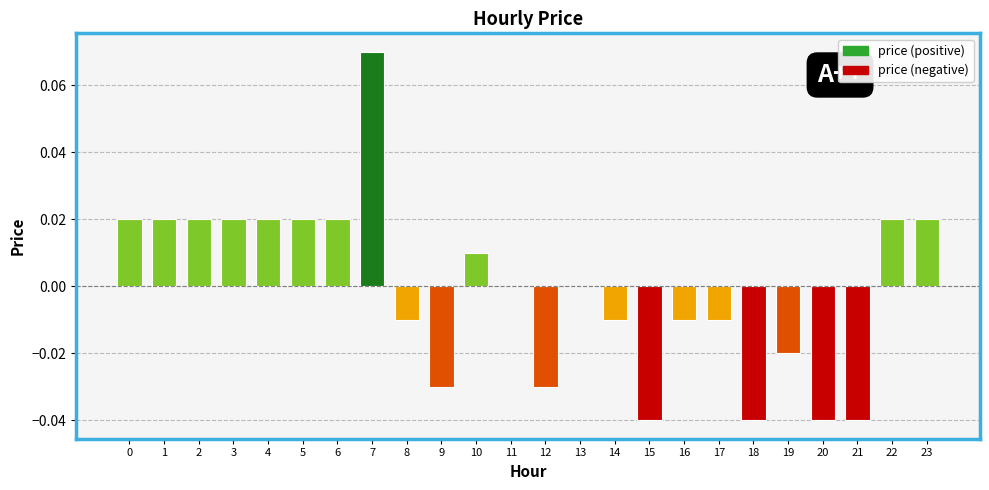

The value at 14 is -0.0. True or false?

True